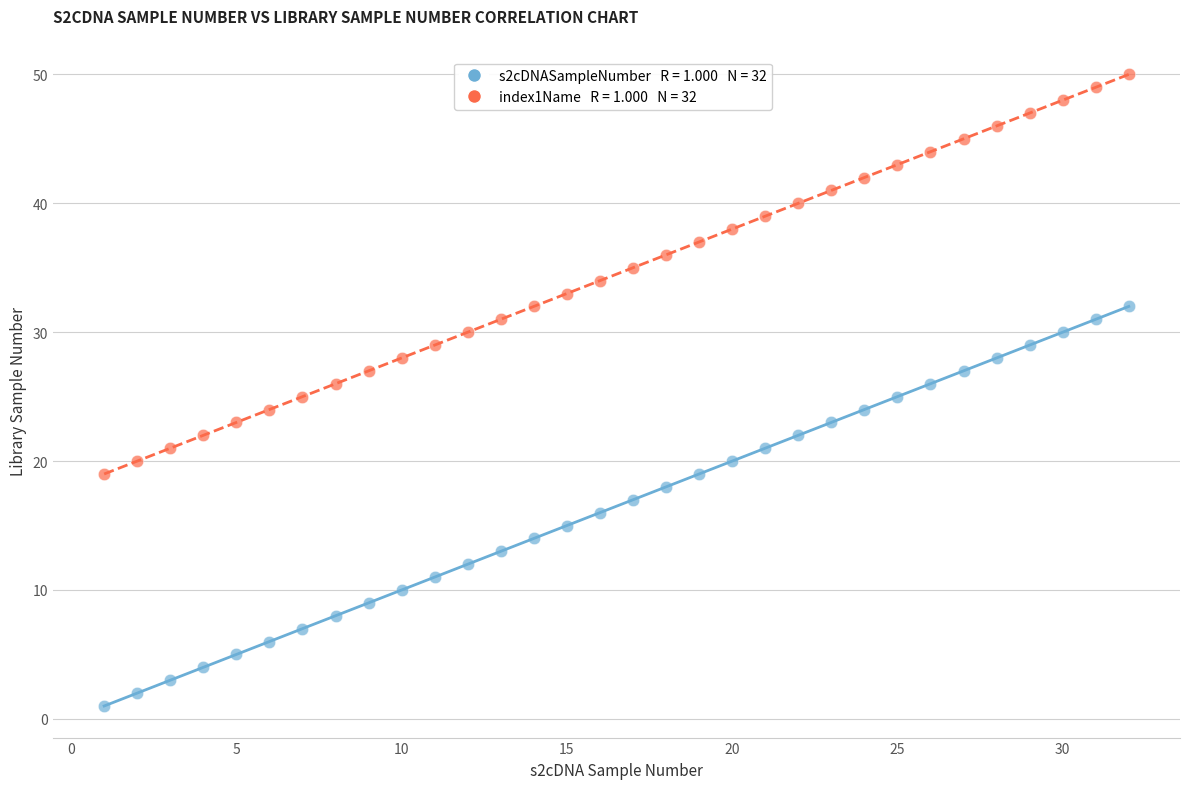

Across all data points, what is the range of X values (max minus min)?

31